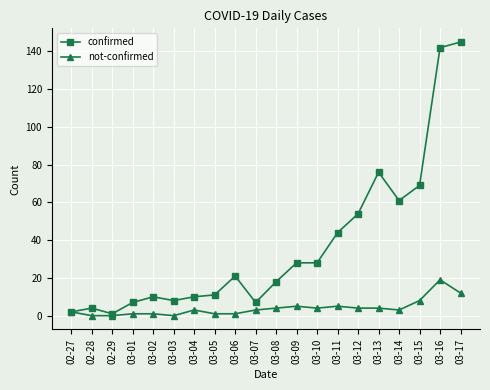

What is the value of the confirmed point at the 19th from the left?

142